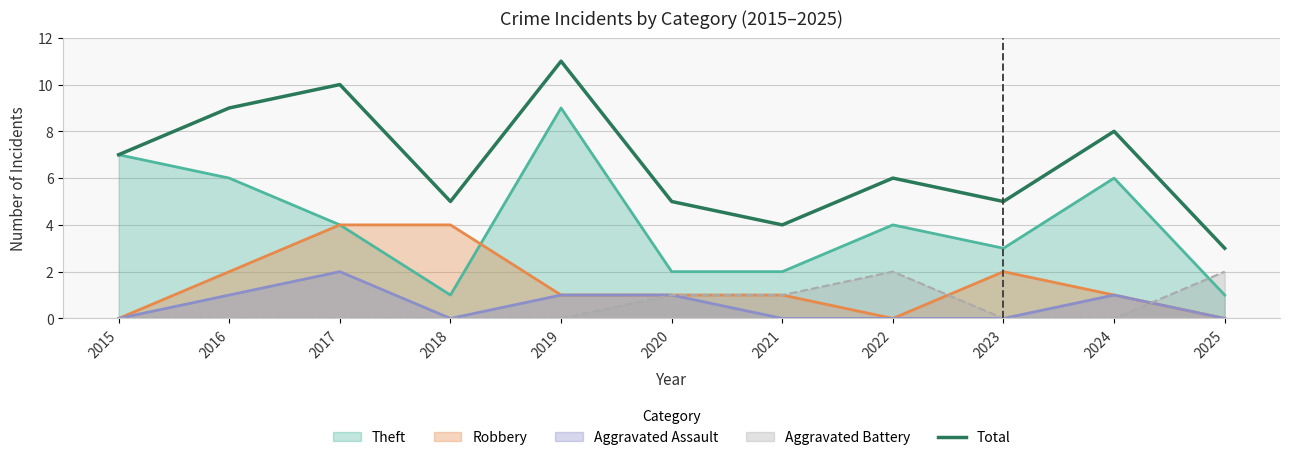

Count the values in the range 5 to 9.

7